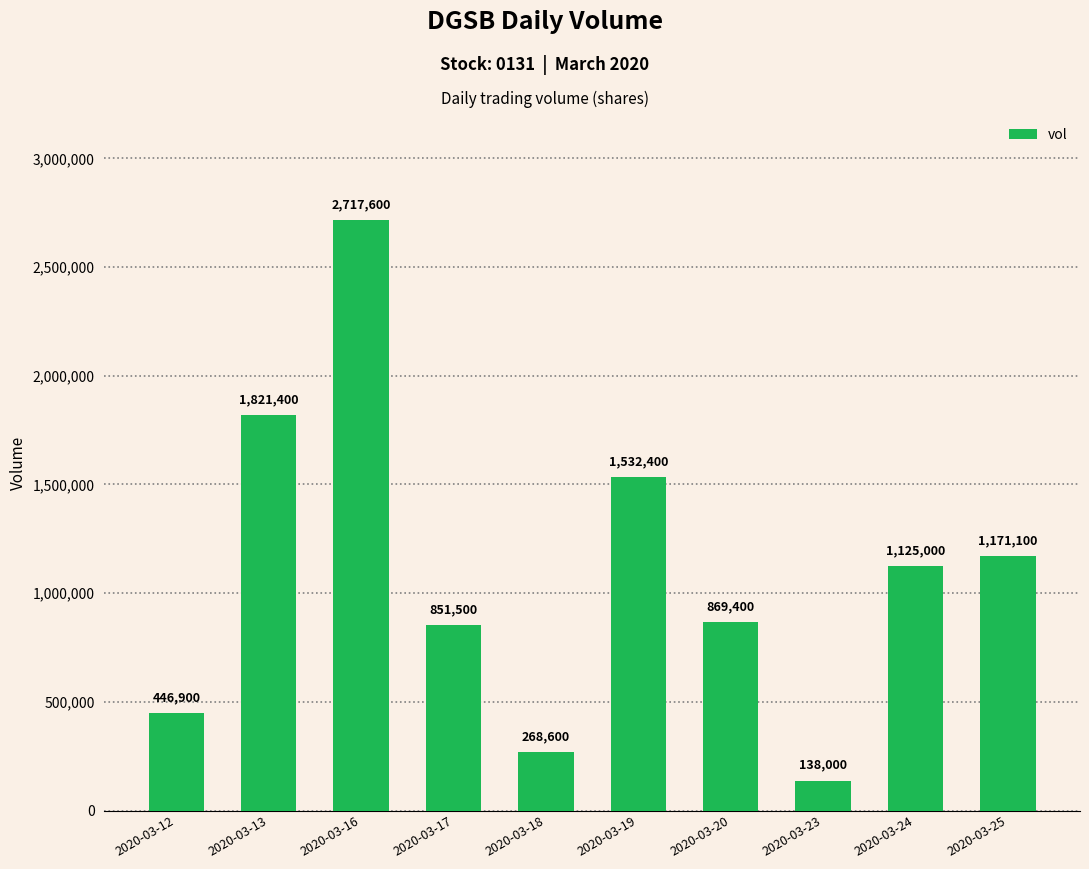

Approximately how many times larger is the value at 2020-03-20 compared to 2020-03-18?

3.2